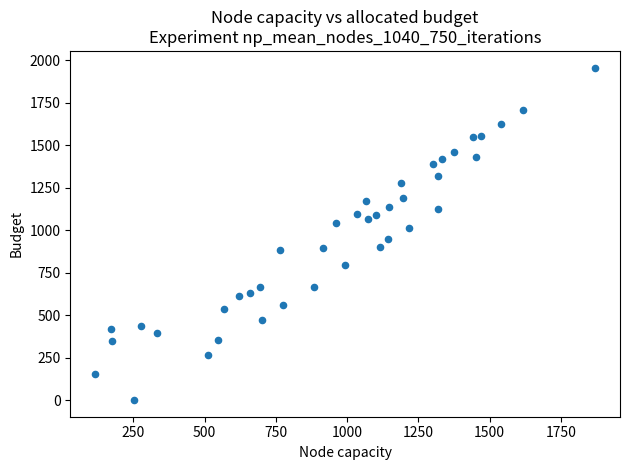

What is the range of X values (max minus min)?

1754